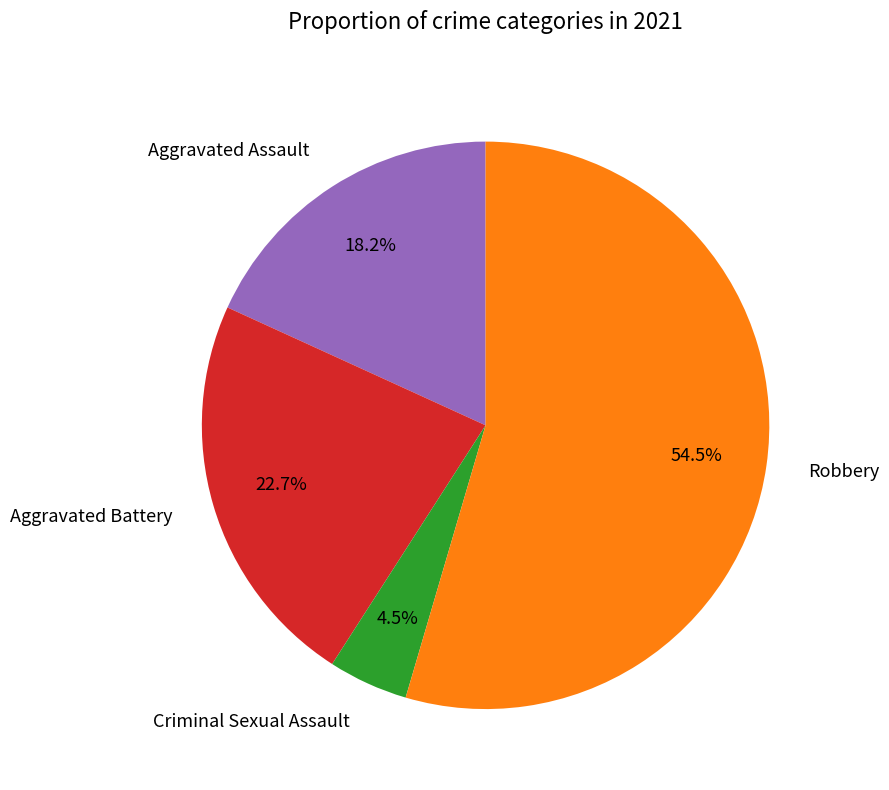

True or false: Aggravated Battery accounts for 23% of the total.

True